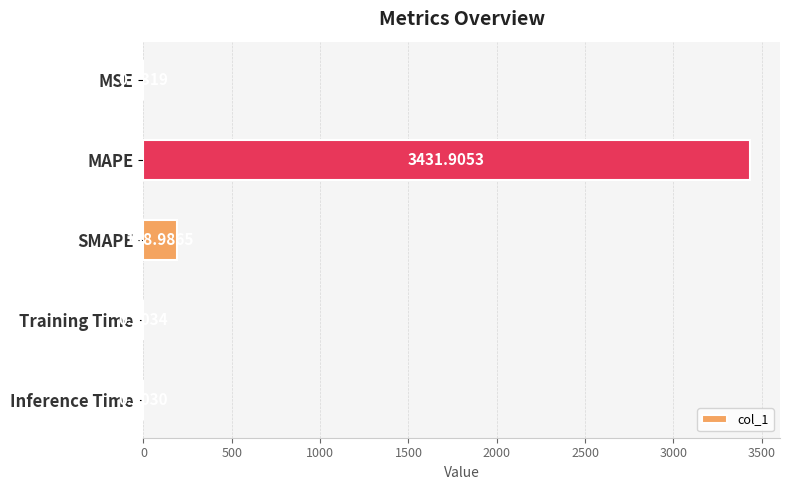

Where is the data nearest to the value 1715?

SMAPE